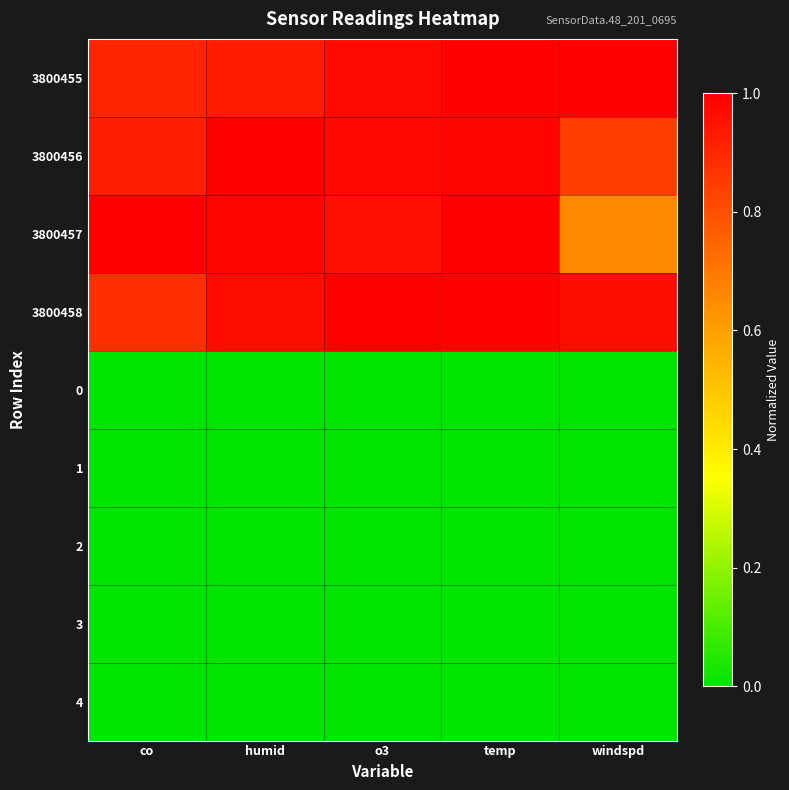

Between o3 and humid, which is larger?

o3